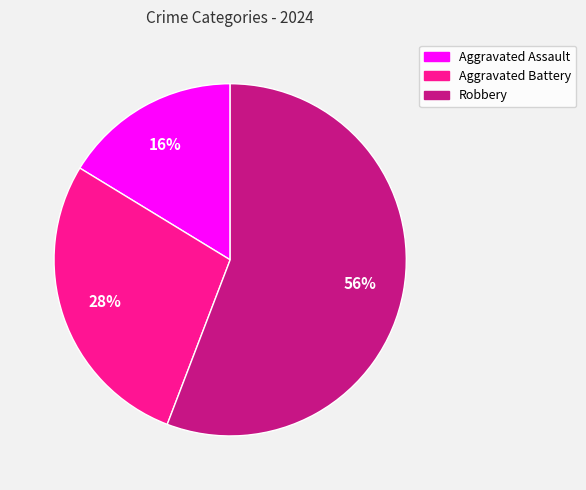

How many slices are in this pie chart?

3